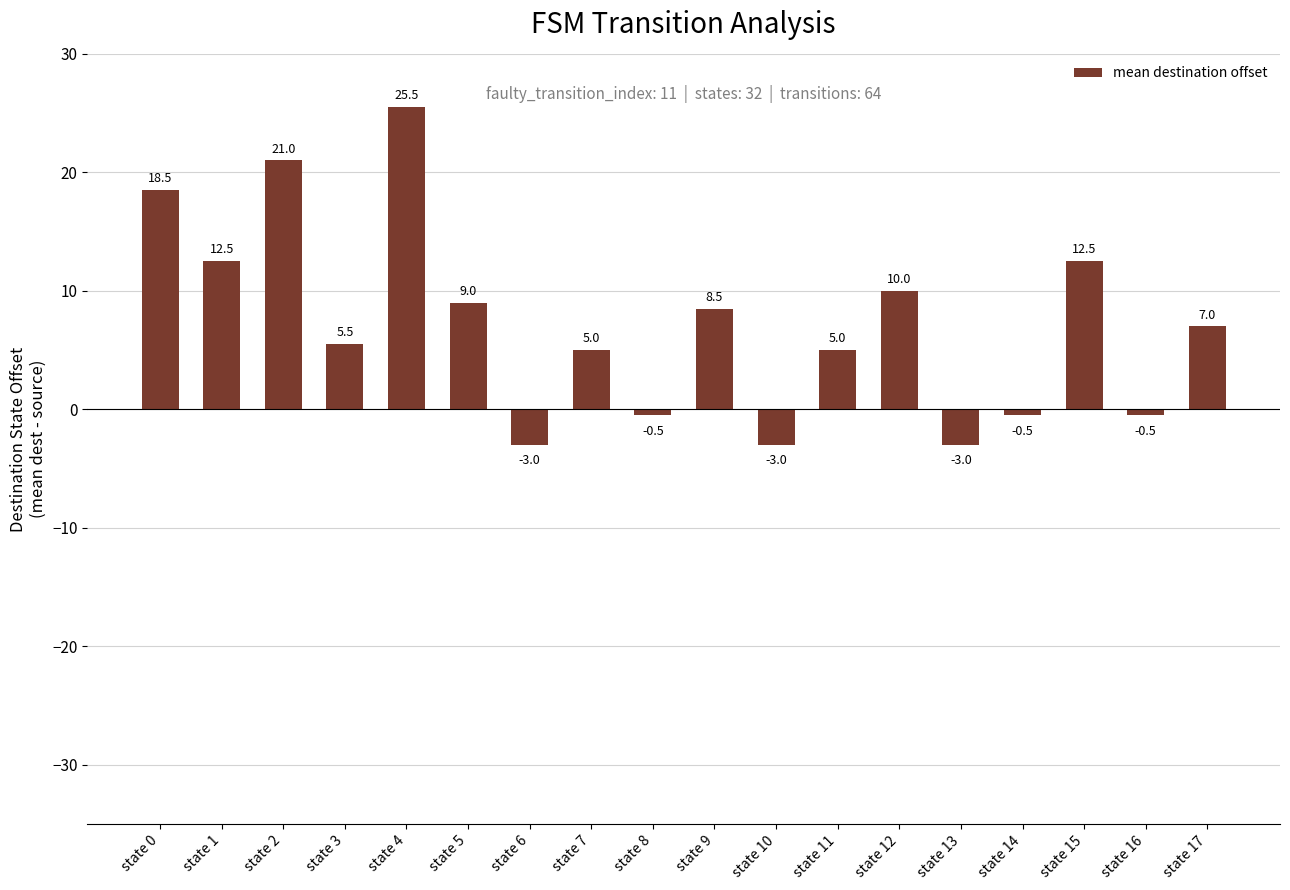

How many distinct data groups are displayed?

1